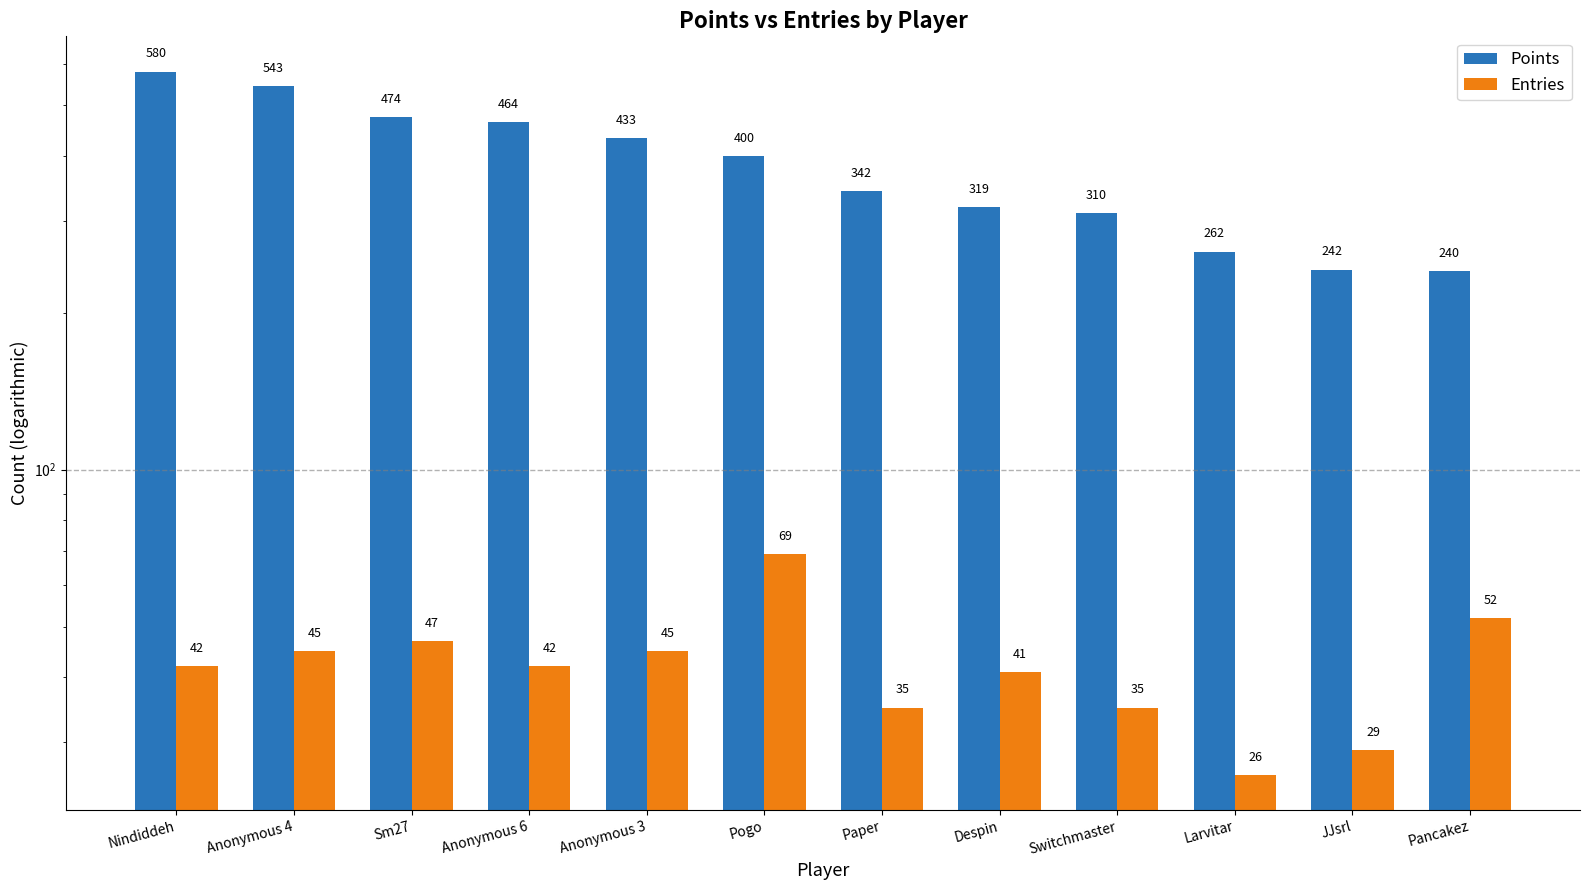

What is the total value across all series at Despin?

360